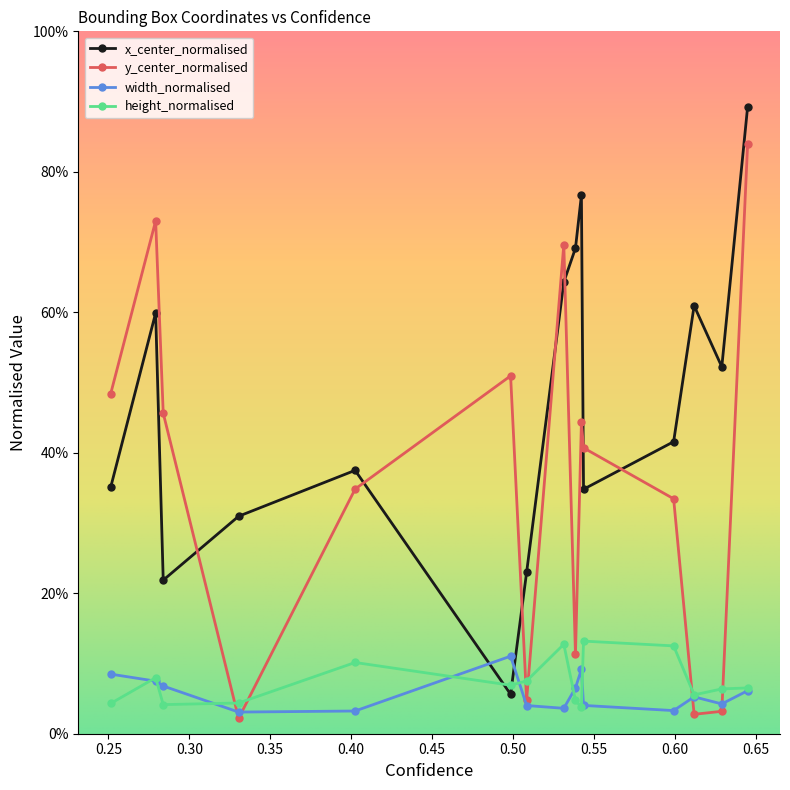

After their last crossing, which series has the higher values: height_normalised or y_center_normalised?

y_center_normalised